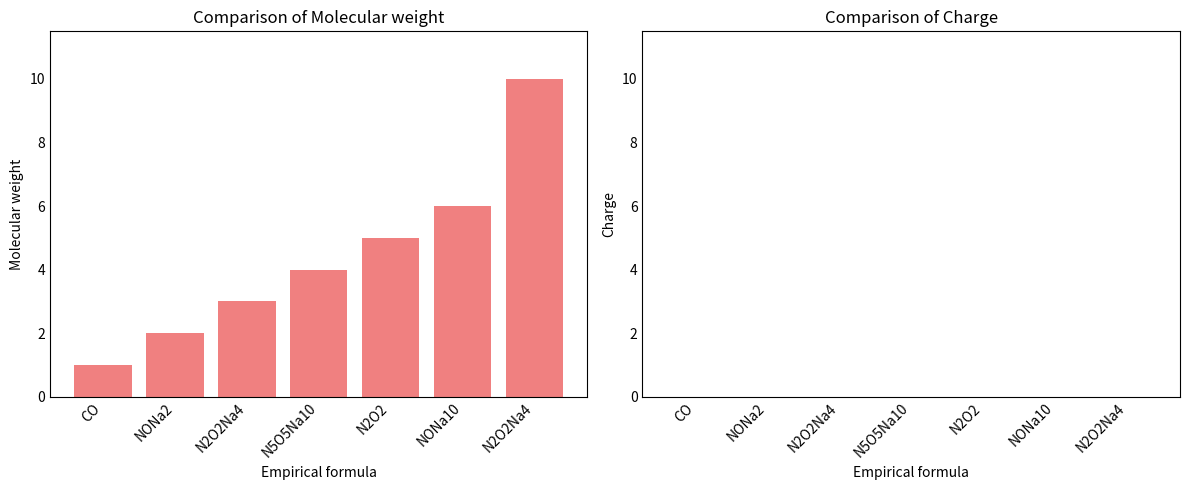

Reading left to right, transcribe all the data shown in this chart.

Molecular weight: CO=1	NONa2=2	N2O2Na4=3	N5O5Na10=4	N2O2=5	NONa10=6	N2O2Na4=10
Charge: CO=0	NONa2=0	N2O2Na4=0	N5O5Na10=0	N2O2=0	NONa10=0	N2O2Na4=0